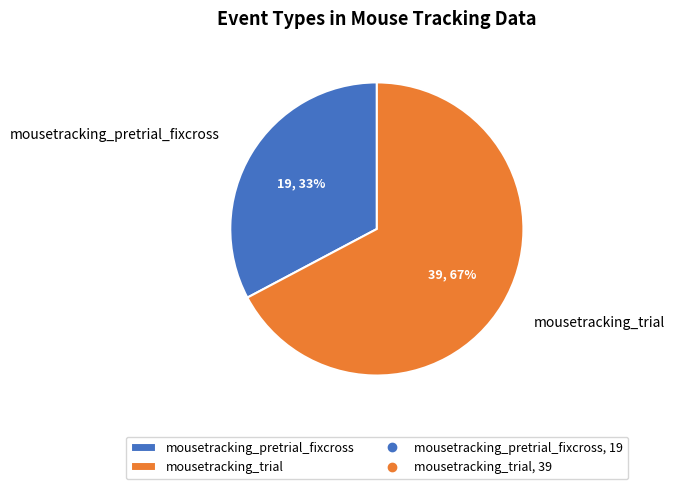

Count the number of slices in the pie.

2